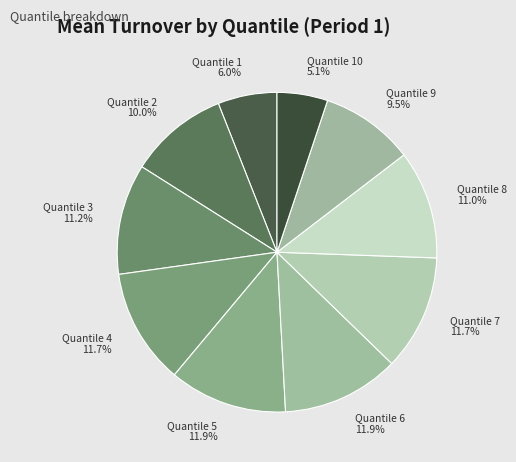

What percentage do Quantile 7 and Quantile 10 together represent?

16.8%